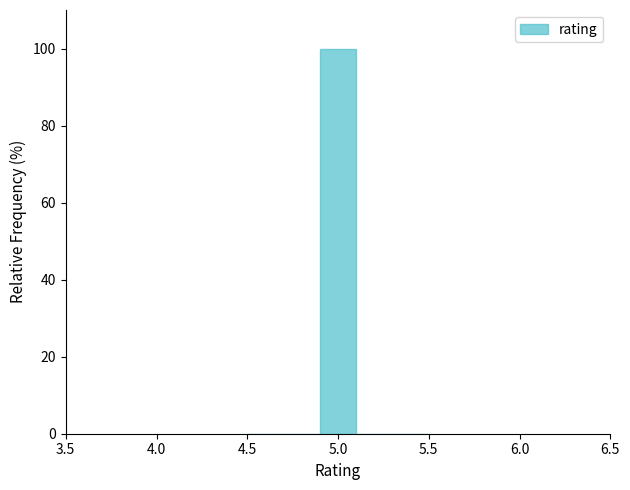

How tall is the bar that spans 4.9 to 5.1 on the x-axis? The values are not printed on the chart, so give them approximately, as read against the axis.

100